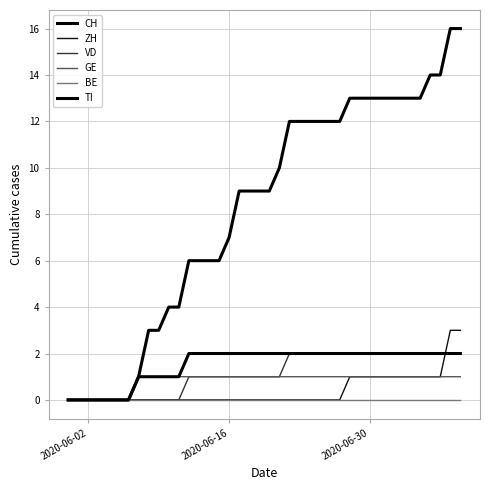

True or false: VD and CH intersect in this chart.

False